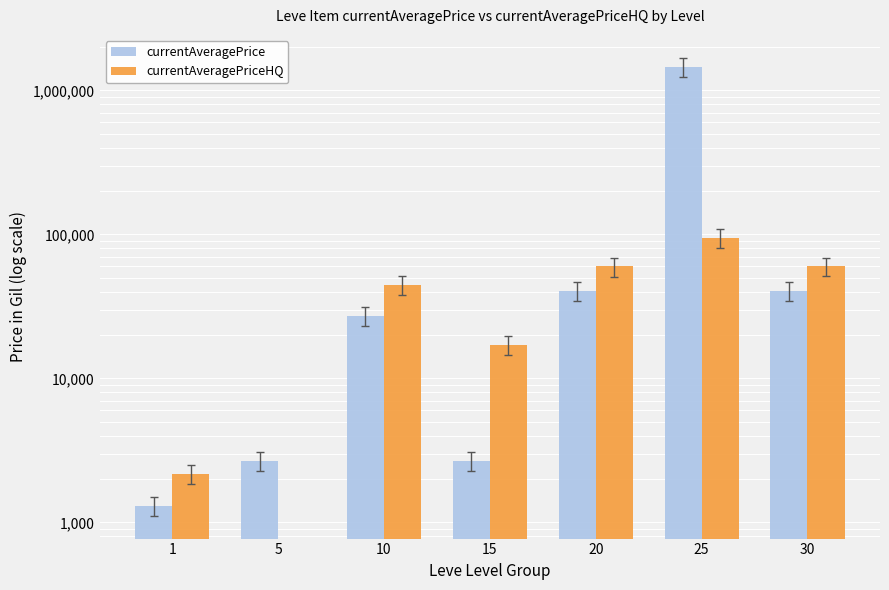

At 20, list the series in order from smallest to largest.

currentAveragePrice, currentAveragePriceHQ